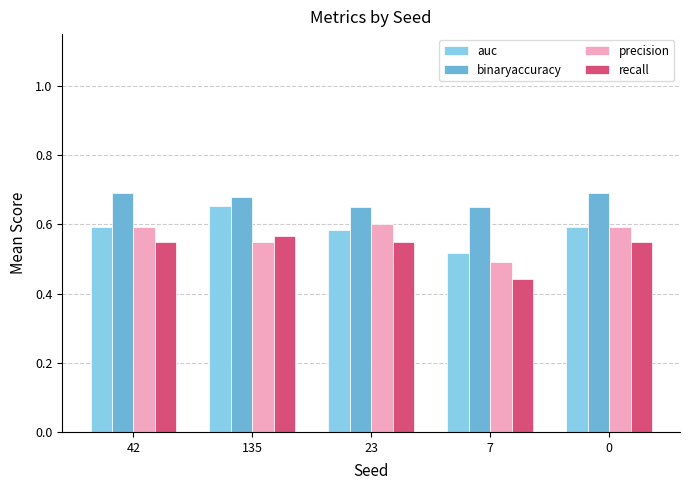

Is the value of auc at 42 greater than the value of precision at 135?

Yes